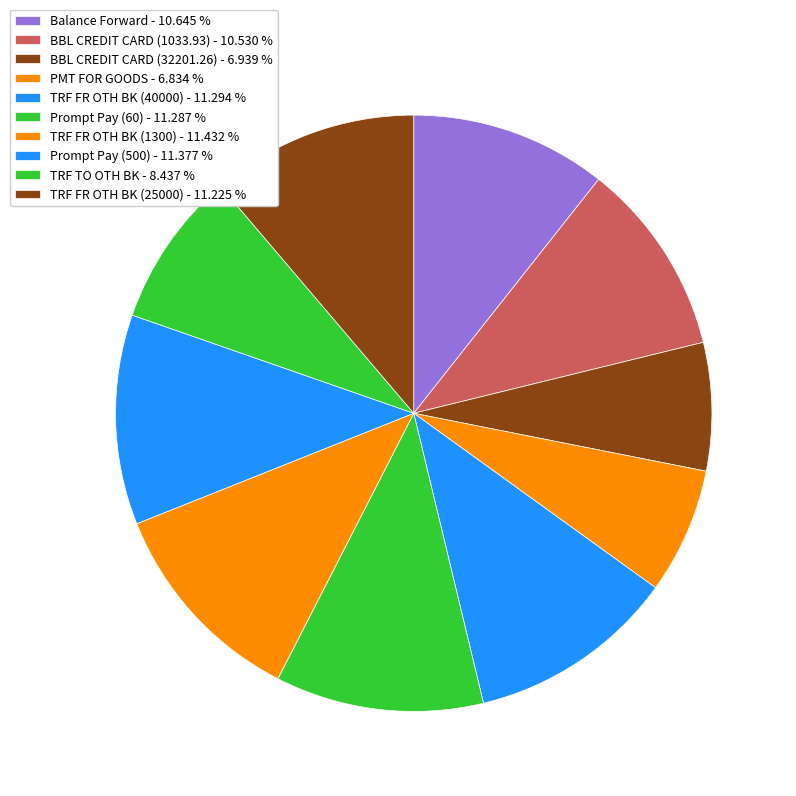

True or false: Prompt Pay (60) accounts for 11% of the total.

True